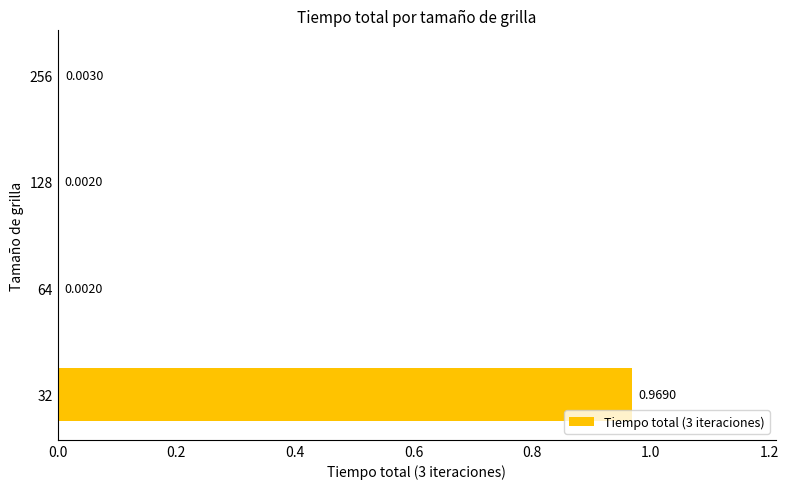

Which has a higher value, 32 or 128?

32